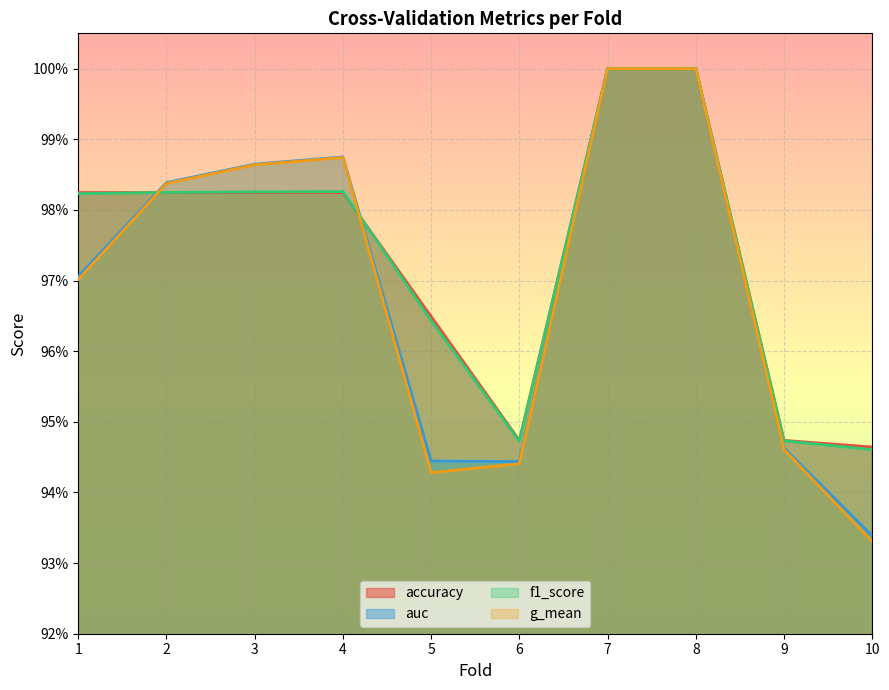

Is the value of auc at 3 greater than the value of accuracy at 10?

Yes